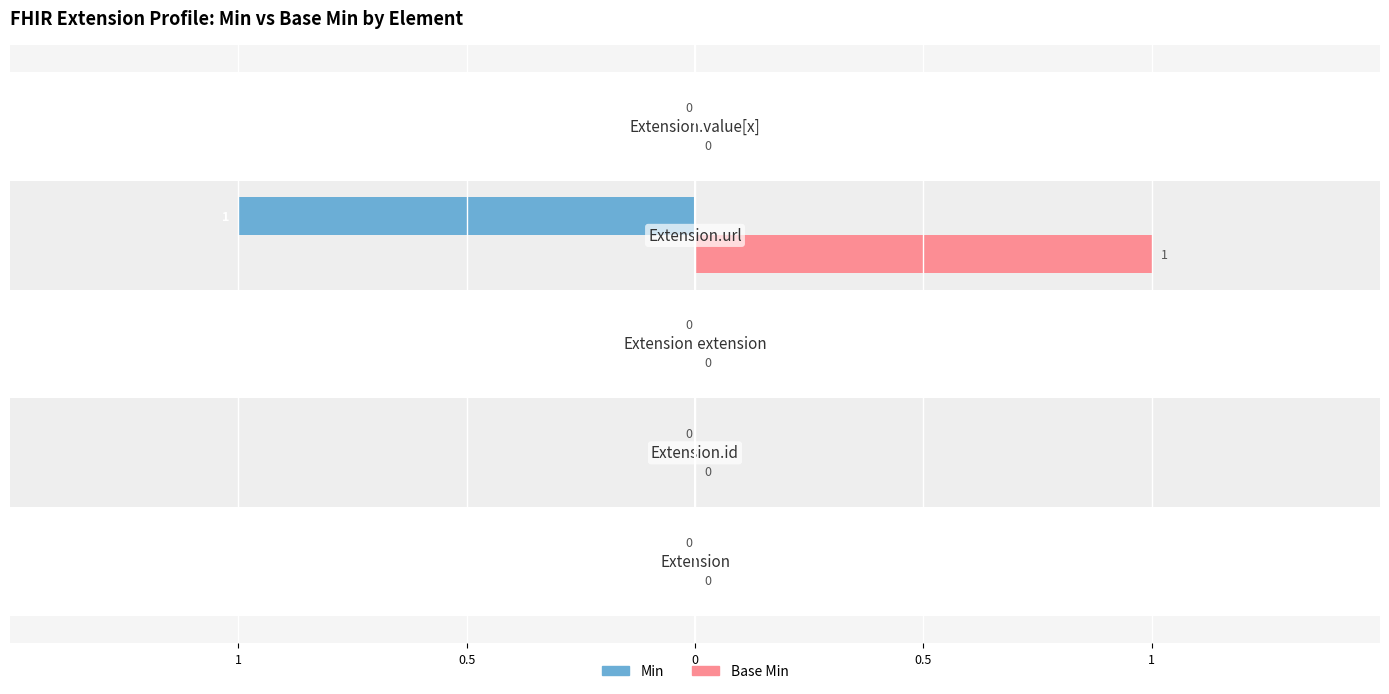

What are all the series names shown in the legend?

Min, Base Min